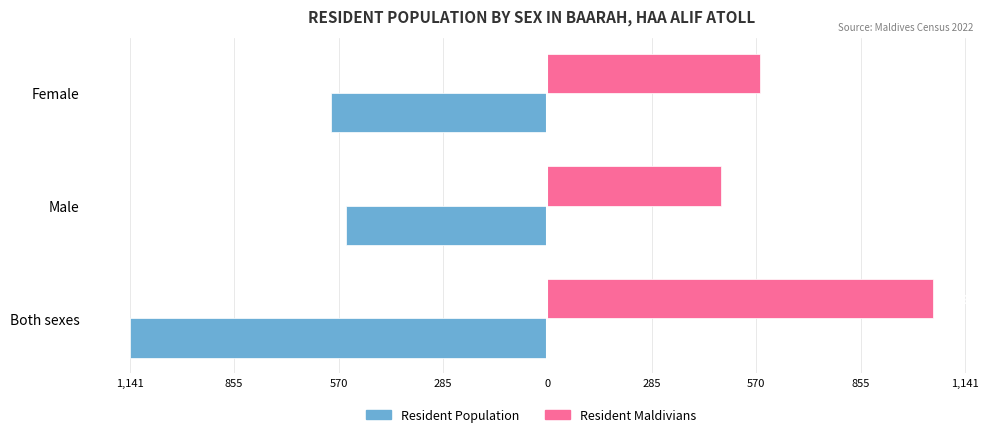

What are all the series names shown in the legend?

Resident Population, Resident Maldivians